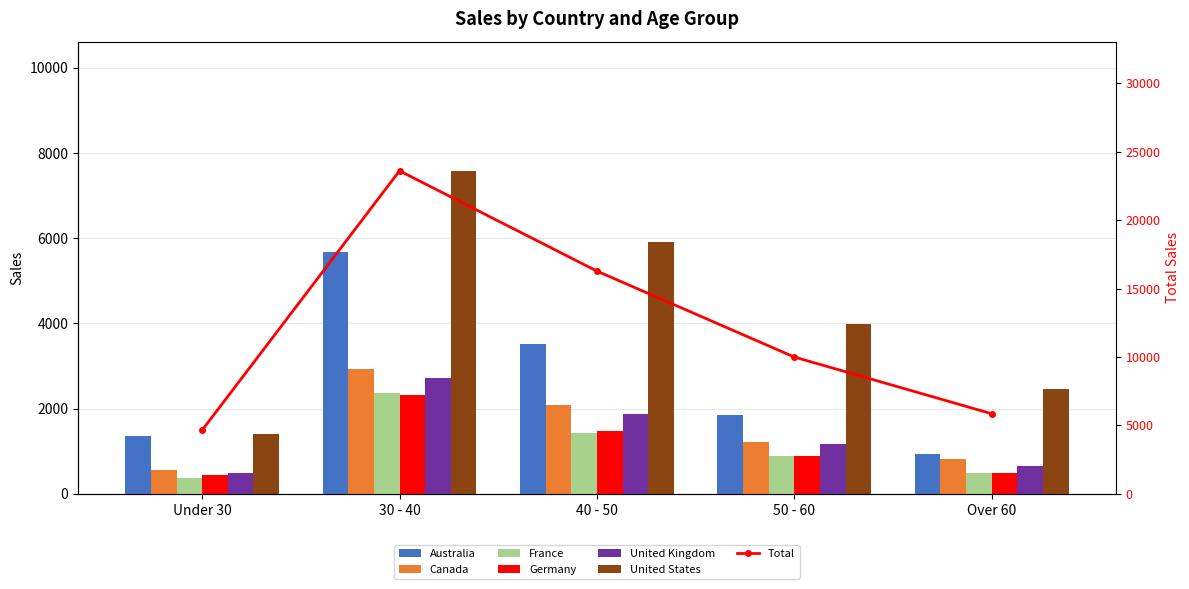

The value of Canada at Over 60 is 177. True or false?

False